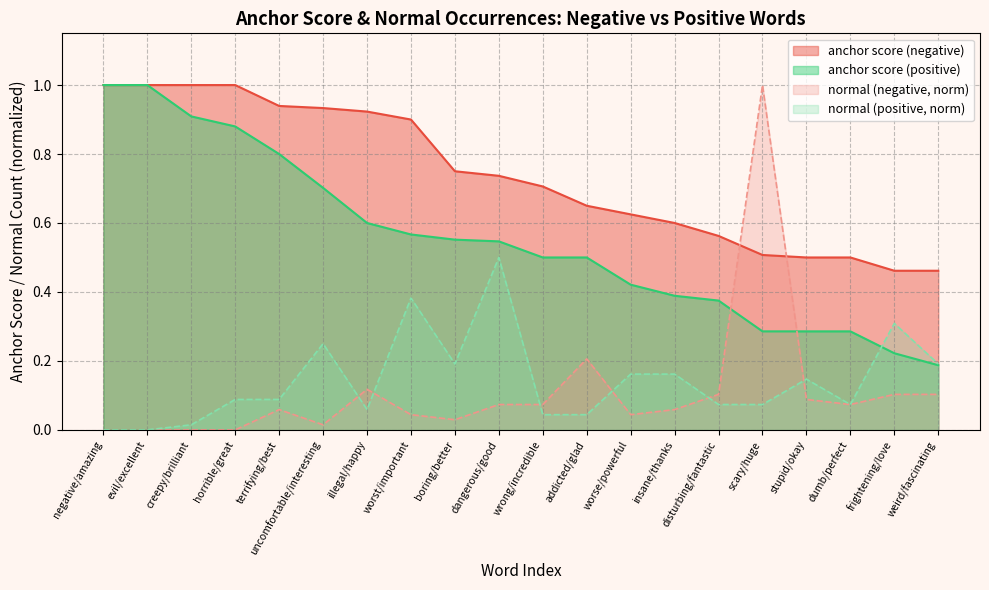

At which label does anchor score (negative) reach its peak?

negative/amazing